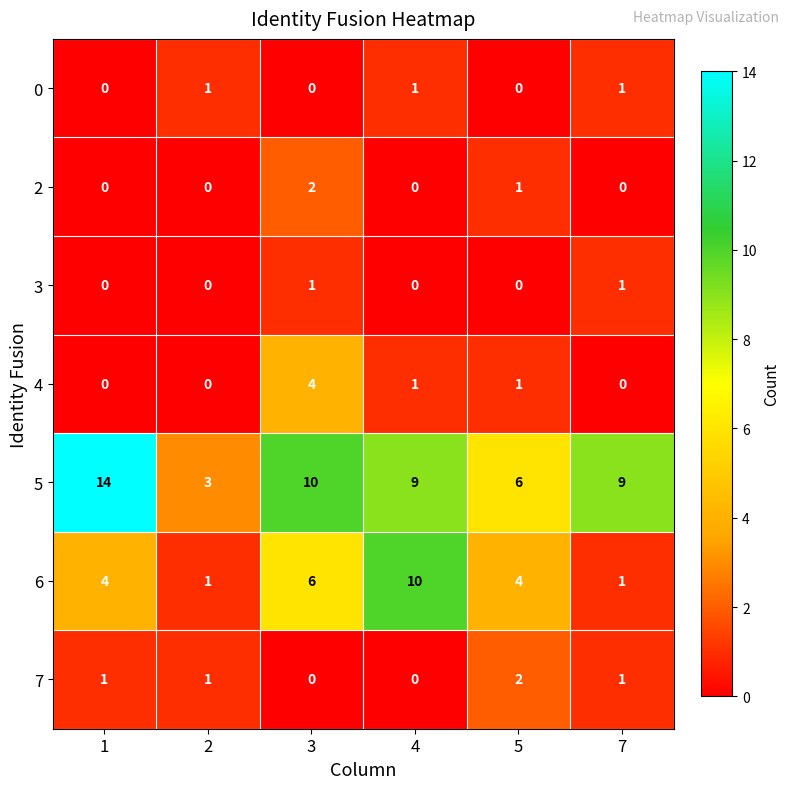

Between 4 and 5, which series saw the biggest shift?

6